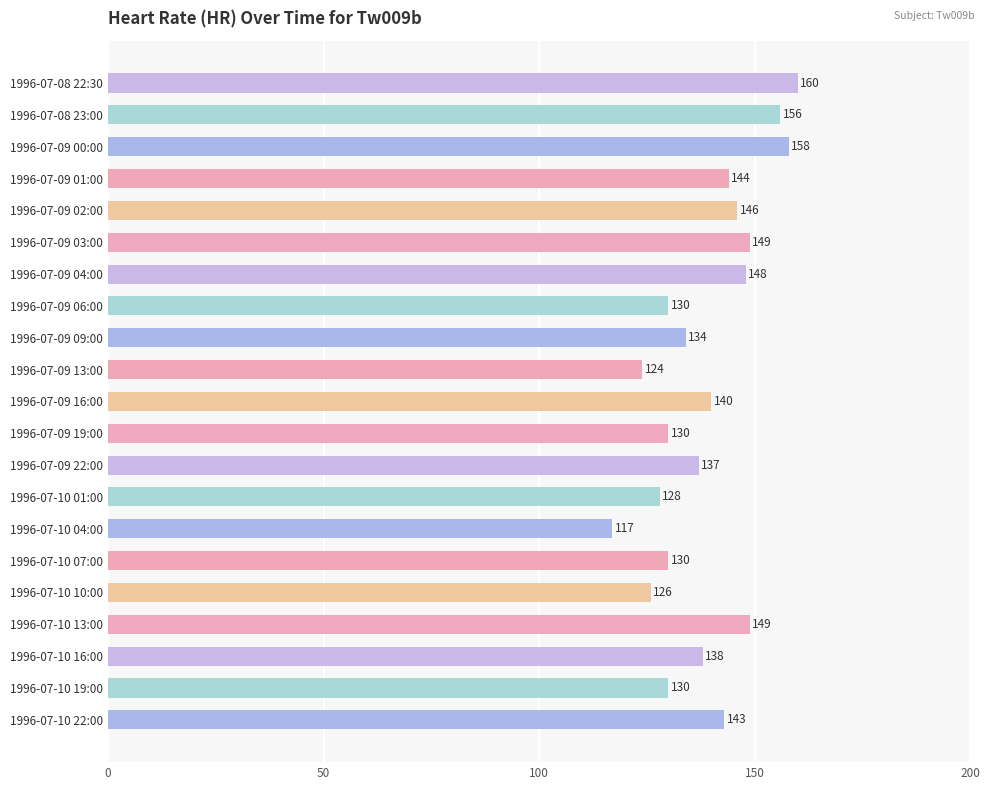

Reading top to bottom, what are all the values shown in this chart?

160	156	158	144	146	149	148	130	134	124	140	130	137	128	117	130	126	149	138	130	143